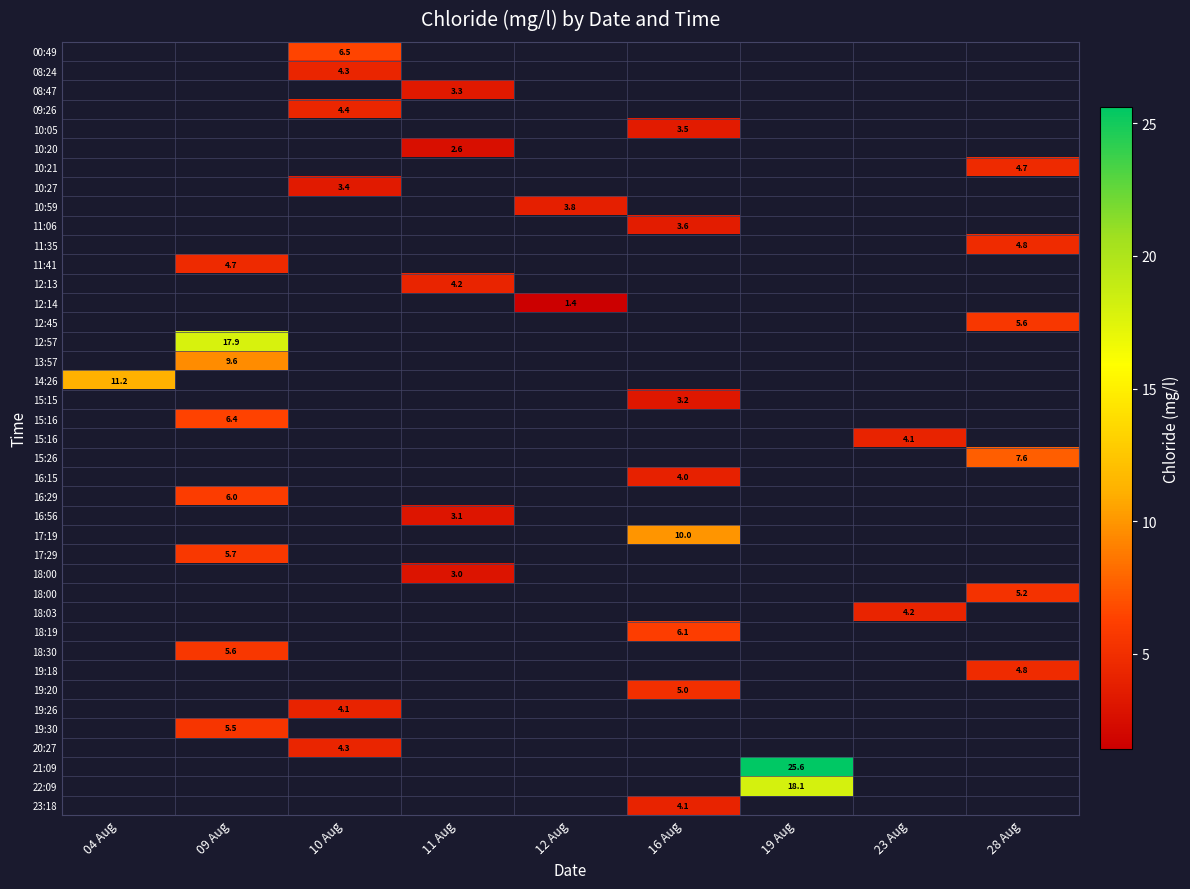

How many distinct data groups are displayed?

40